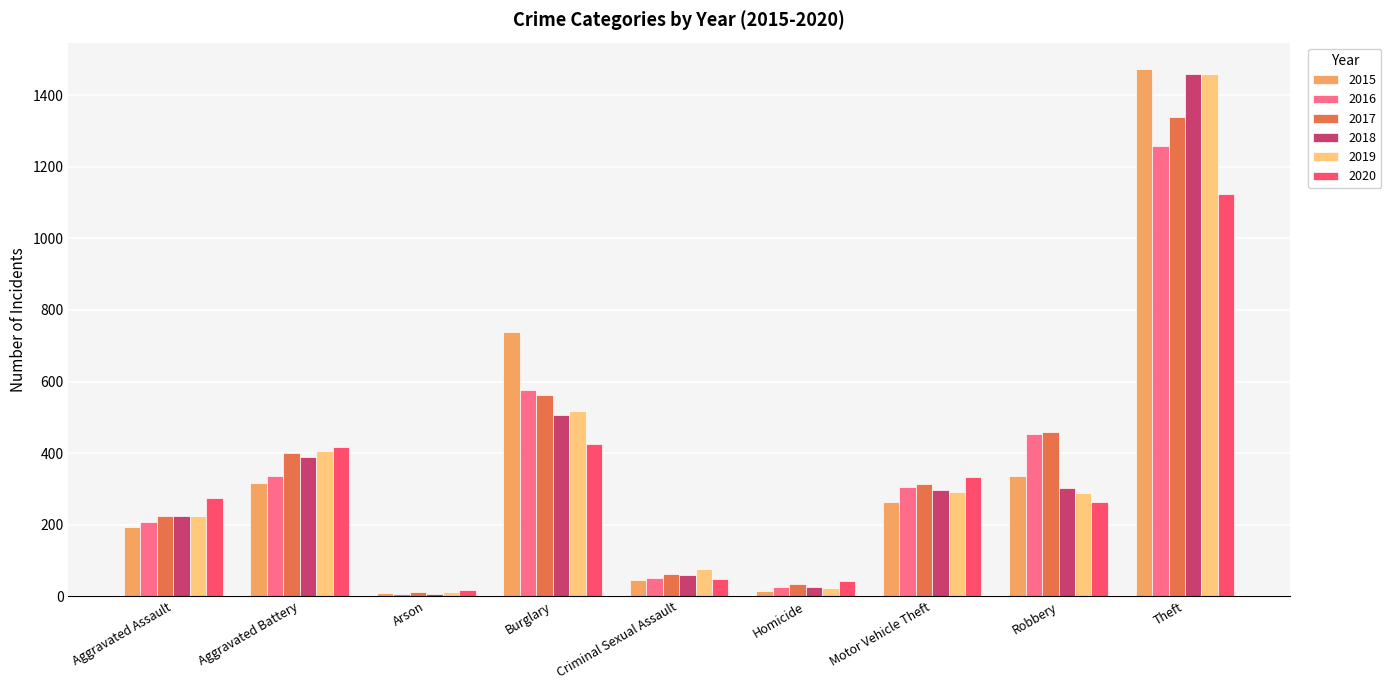

How many bars are there in total?

54